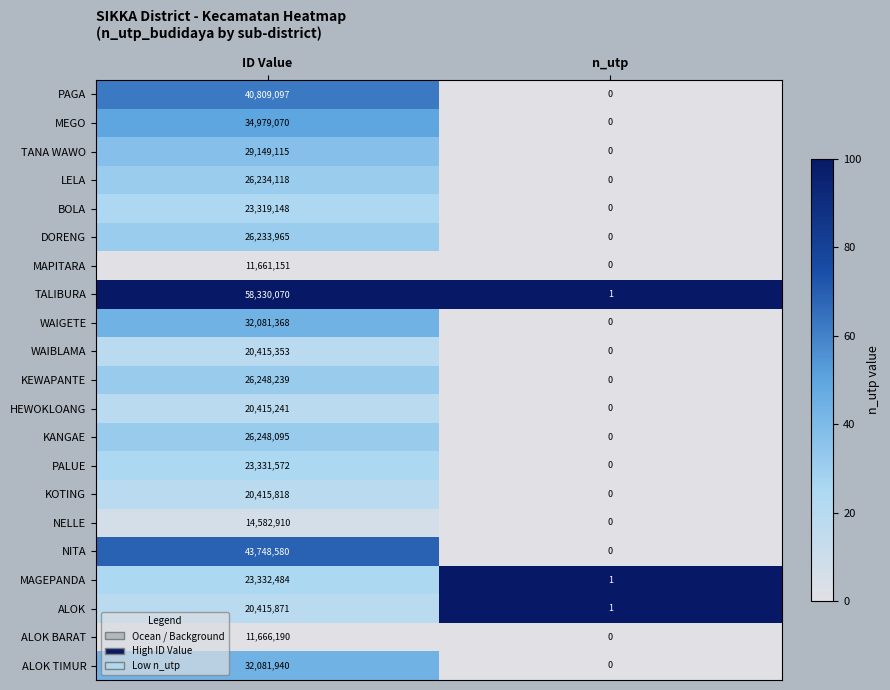

Which series has the largest range (max minus min)?

TALIBURA